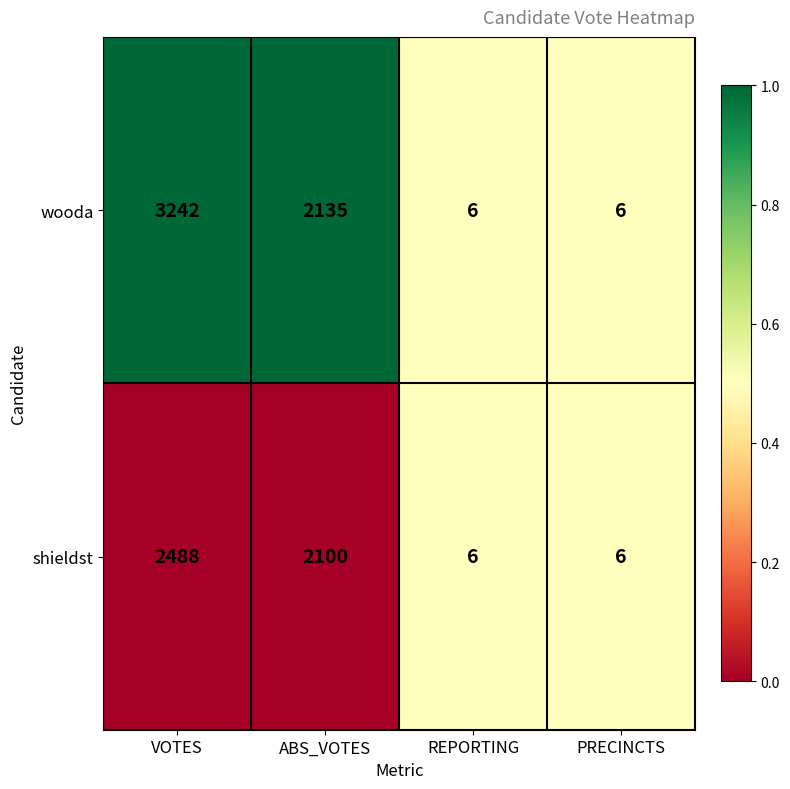

Is it true that shieldst equals 3353 at ABS_VOTES?

False